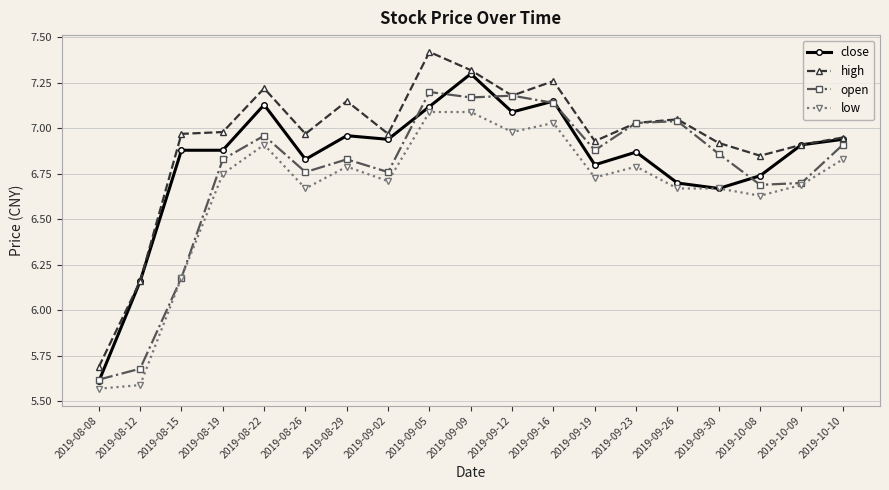

What is the difference between the maximum and minimum values in the open series?

1.6